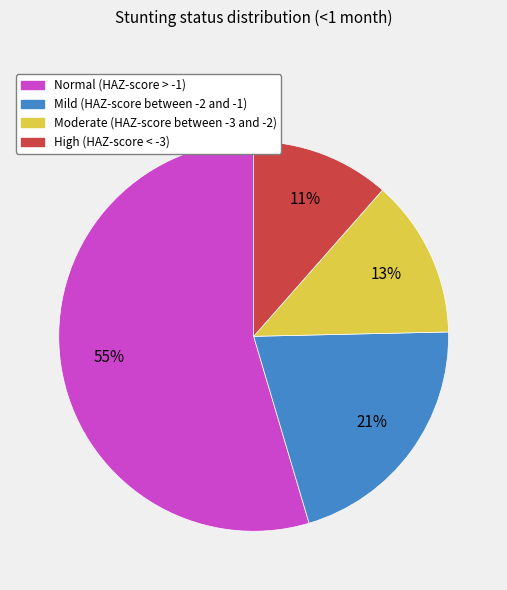

Is there a majority slice in this chart?

Yes